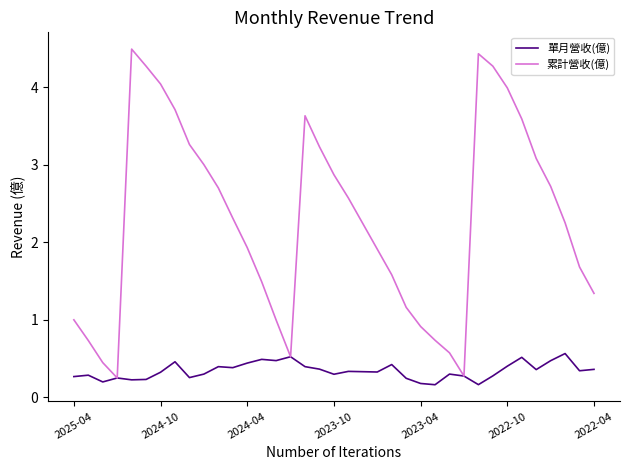

Which series has the largest range (max minus min)?

累計營收(億)